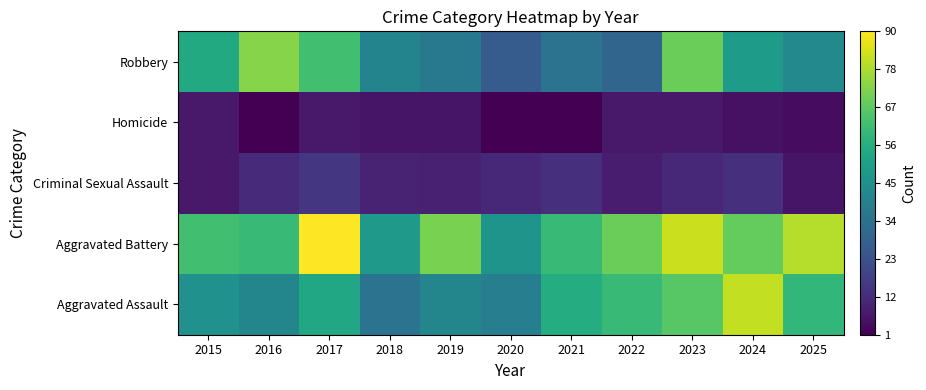

What is the spread (max minus min) of values at 2021?

60